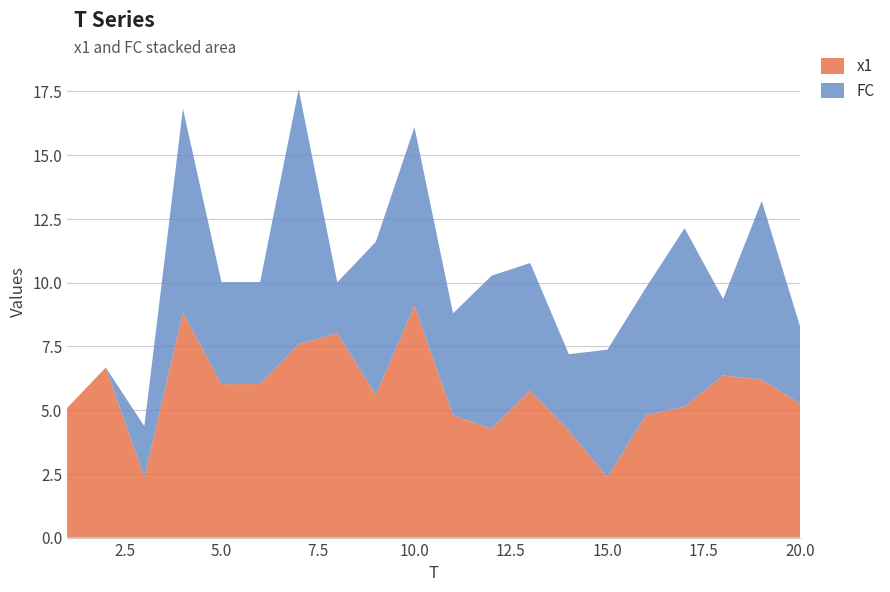

Reading left to right, transcribe all the data shown in this chart.

x1: 1=5.1	2=6.7	3=2.4	4=8.8	5=6.0	6=6.0	7=7.6	8=8.0	9=5.6	10=9.1	11=4.8	12=4.3	13=5.8	14=4.2	15=2.4	16=4.8	17=5.1	18=6.4	19=6.2	20=5.2
FC: 1=0.0	2=0.0	3=2.0	4=8.0	5=4.0	6=4.0	7=10.0	8=2.0	9=6.0	10=7.0	11=4.0	12=6.0	13=5.0	14=3.0	15=5.0	16=5.0	17=7.0	18=3.0	19=7.0	20=3.0